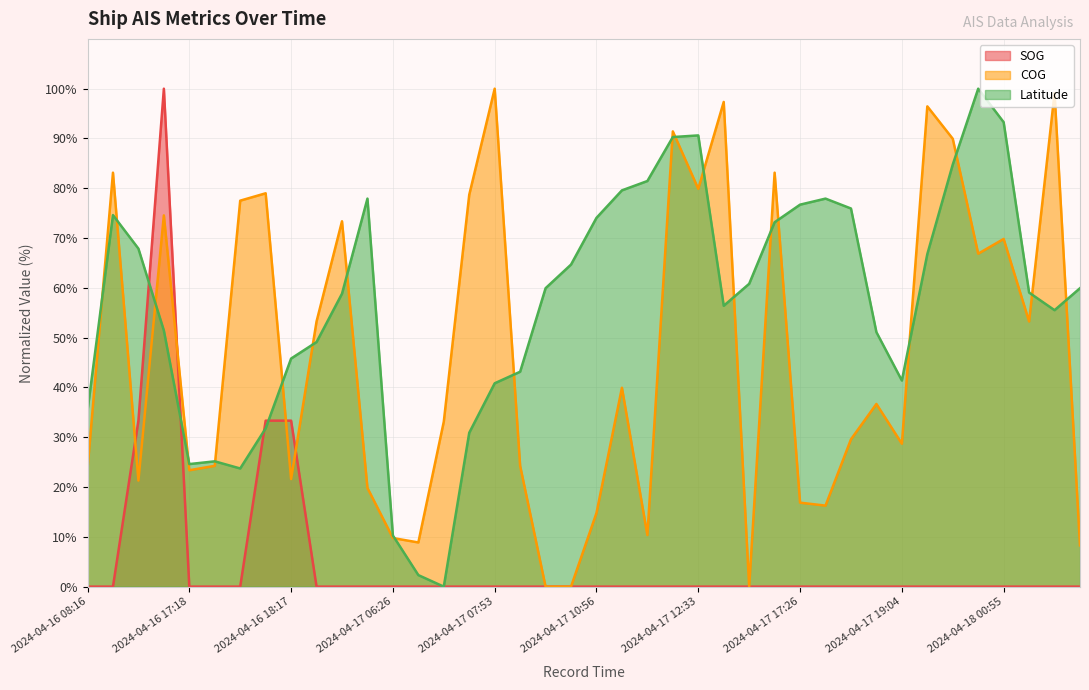

What is the difference between the maximum and minimum values in the SOG series?

100.0